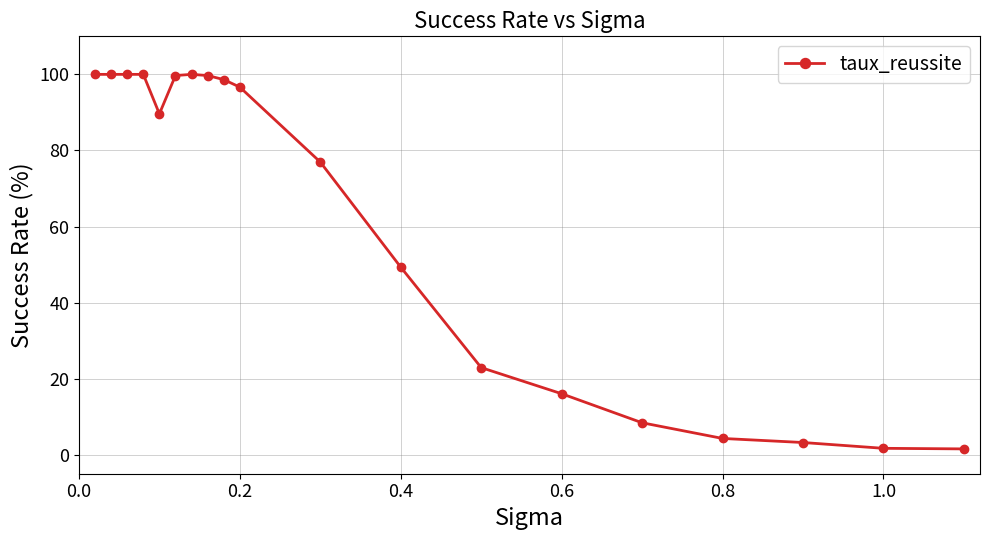

What is the maximum value shown in the chart?

100.0